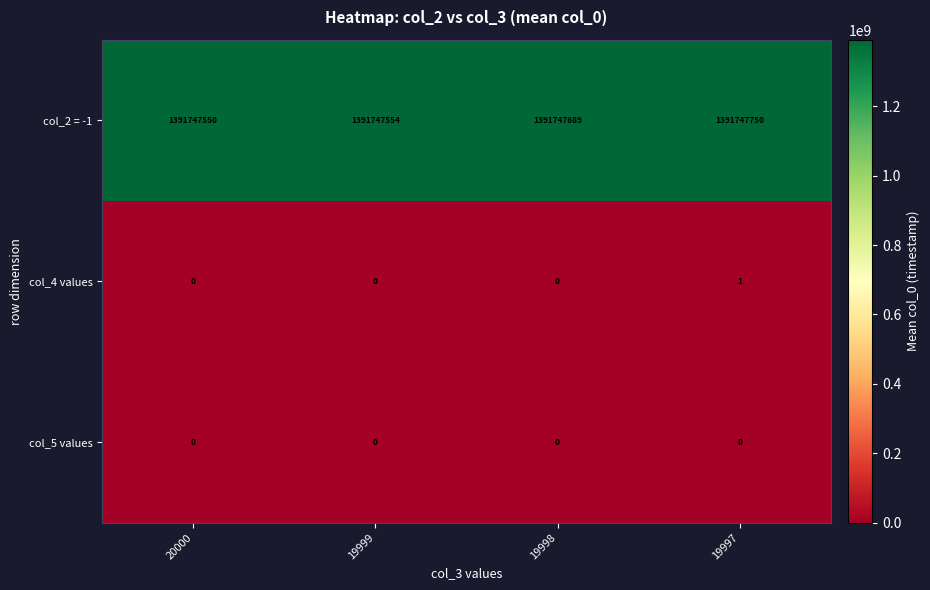

Which series has the largest range (max minus min)?

col_2 = -1